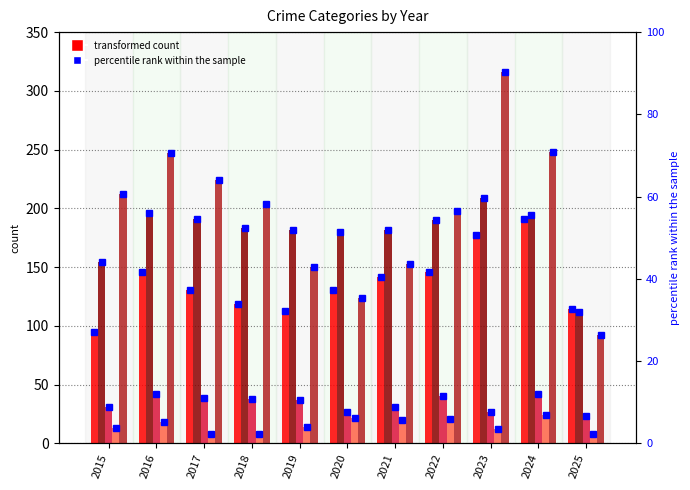

How many series are shown in this chart?

5